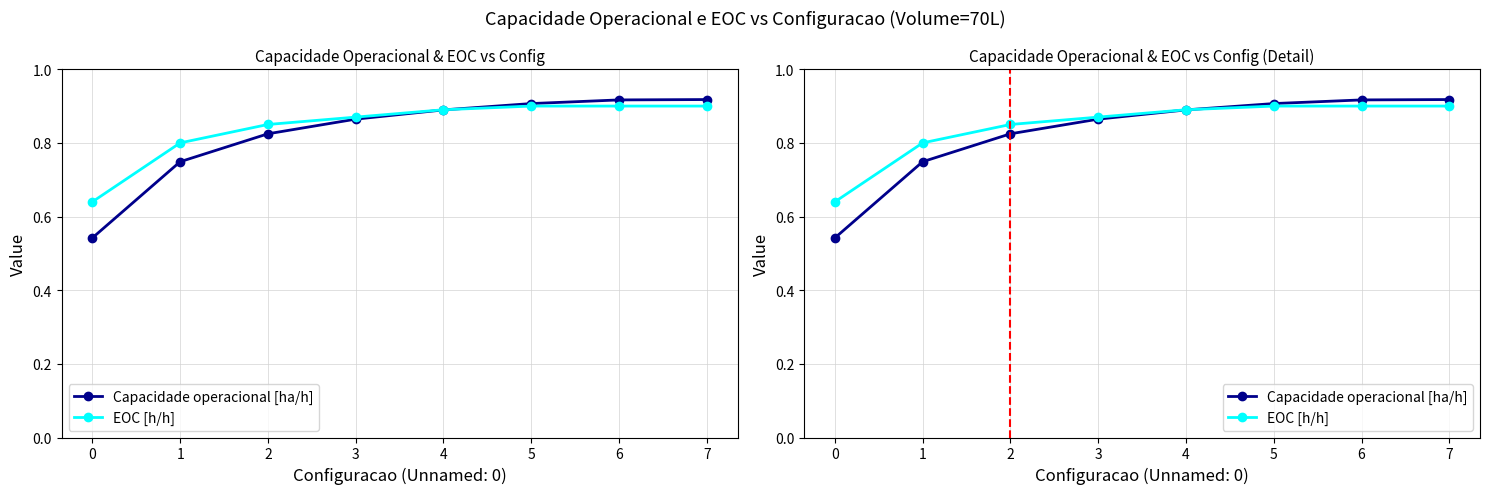

How many data points does each series have?

8